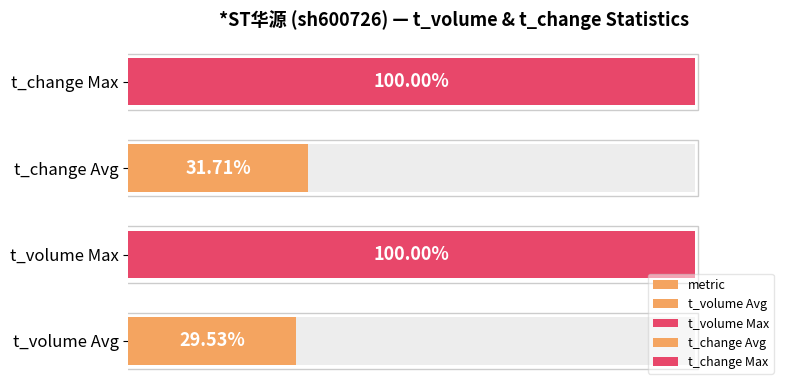

What is the value of the 2nd bar from the left?

100.0